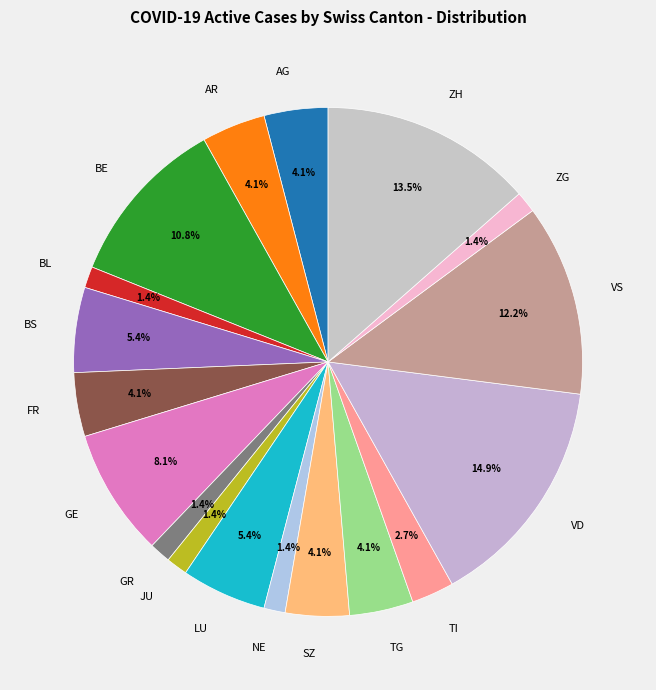

The BL slice represents 1% of the pie. True or false?

True